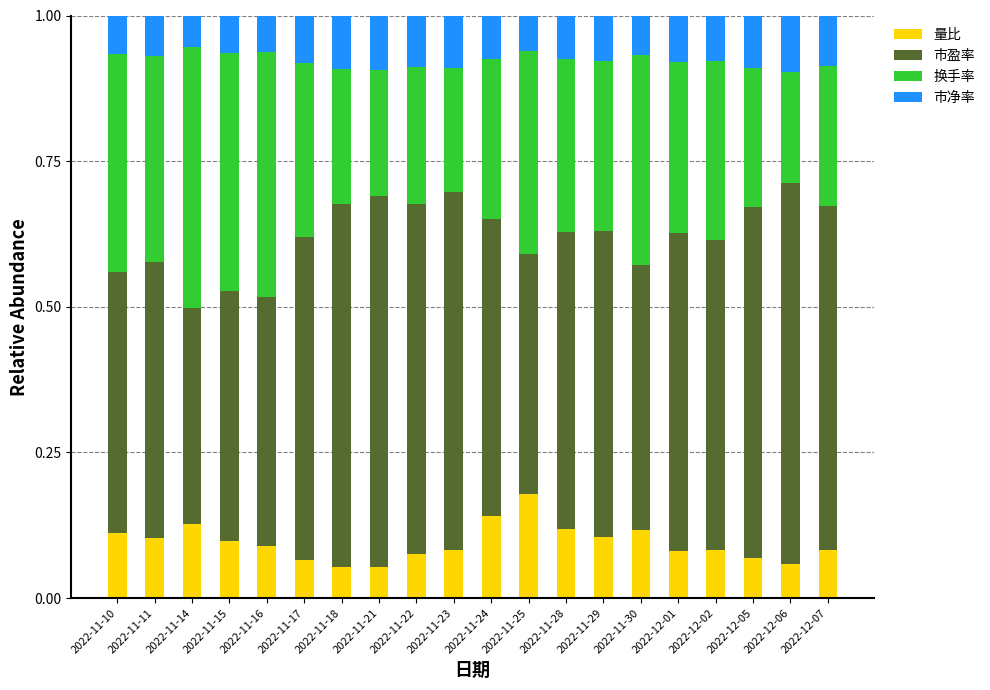

Which category has the highest value in the 量比 series?

2022-11-25